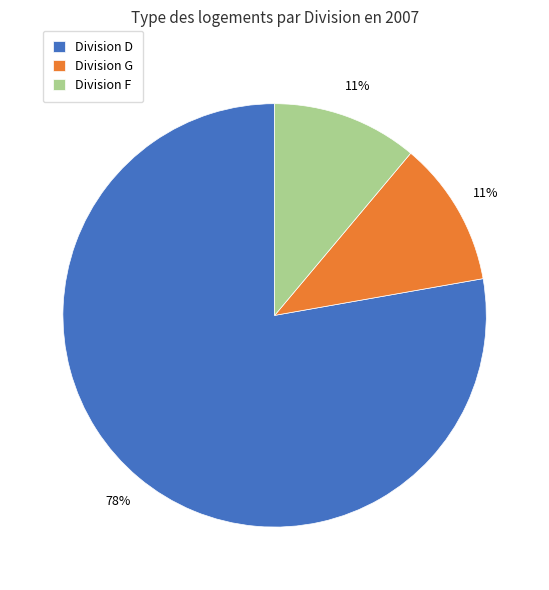

Which slice is the largest?

Division D